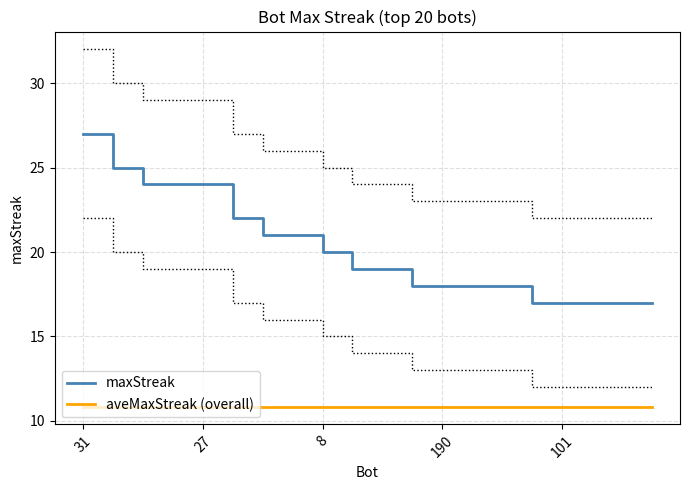

Which category has the lowest value across all series?

189